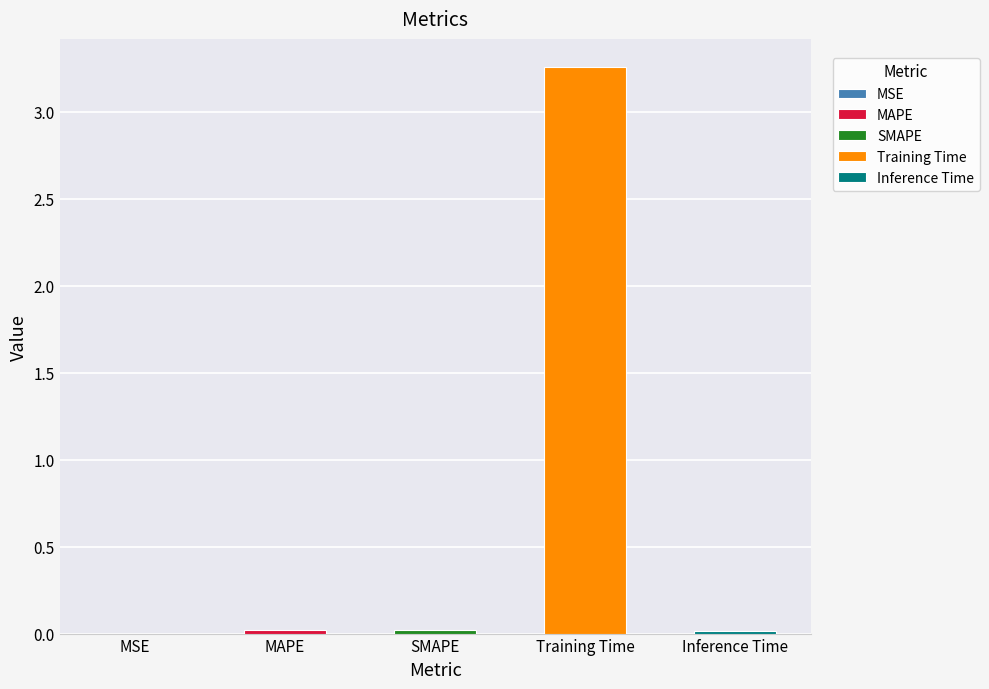

How many bars are there in total?

5